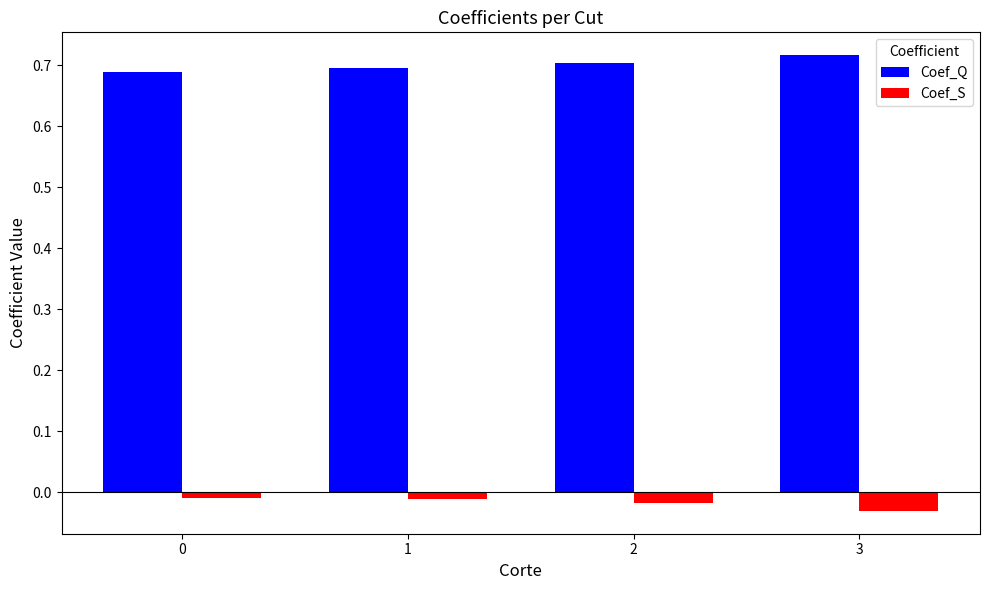

Rank the series by their average value, from highest to lowest.

Coef_Q, Coef_S